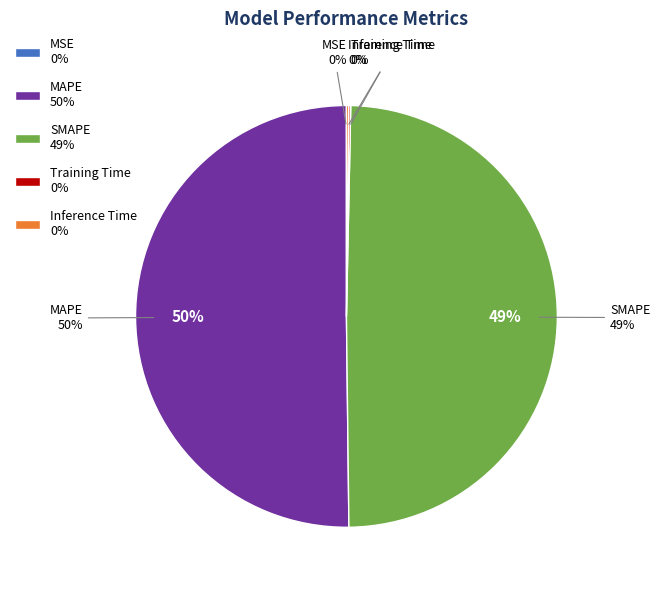

Which category has the biggest portion of the pie?

MAPE